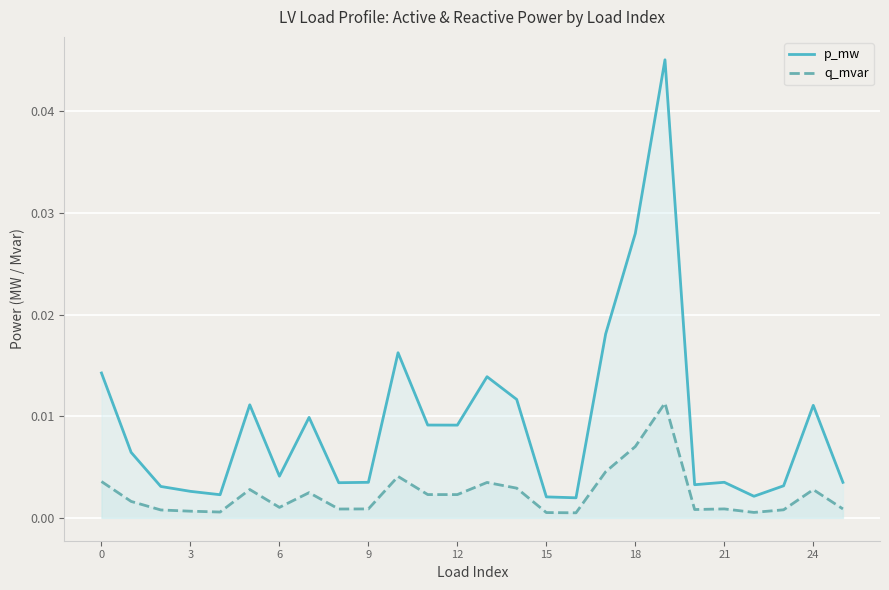

Rank the series at 21 from highest to lowest value.

p_mw, q_mvar